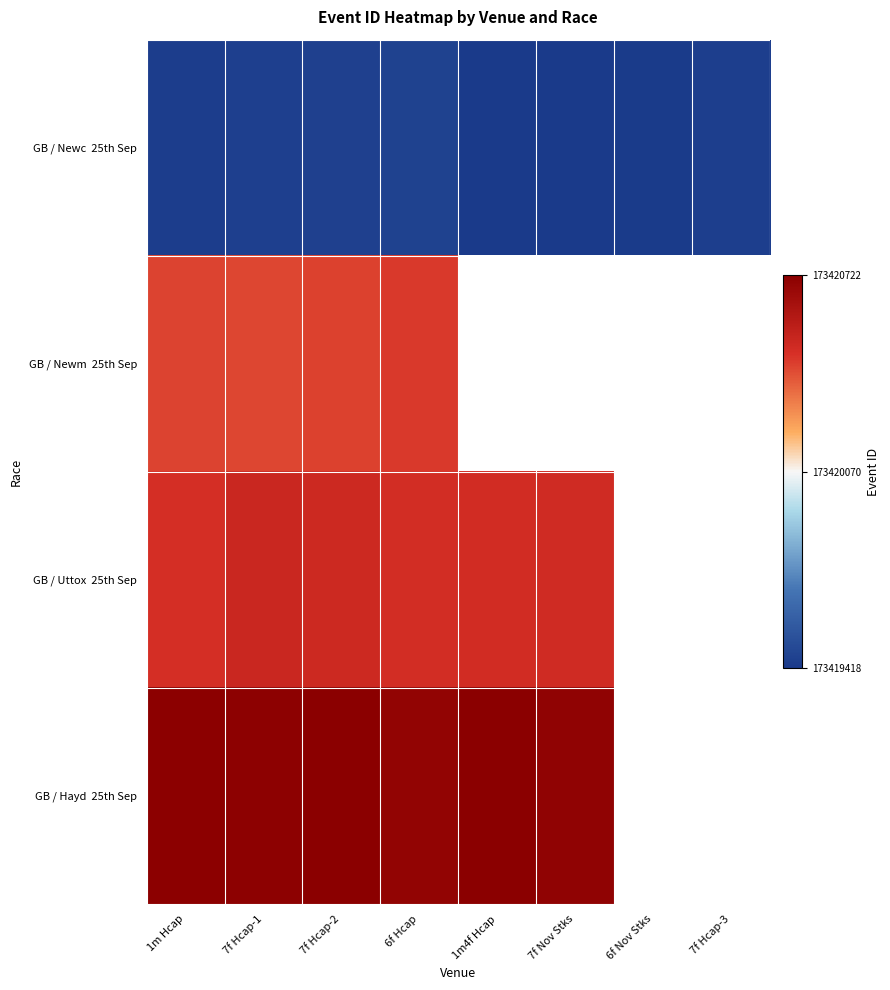

The value of GB / Newm 25th Sep at 7f Hcap-2 is 173420425.0. True or false?

True